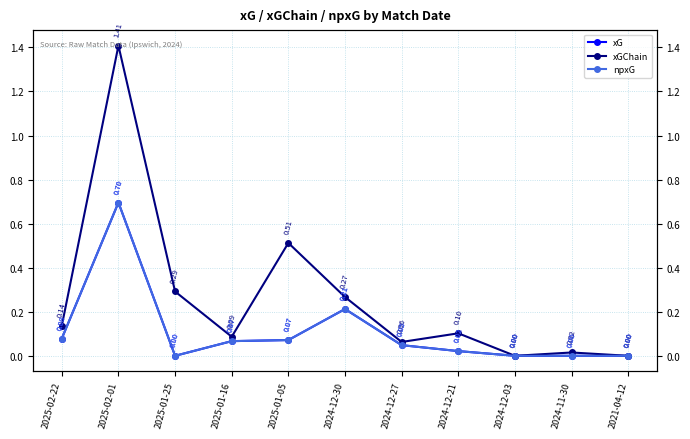

What position from the right is 2024-12-30?

6